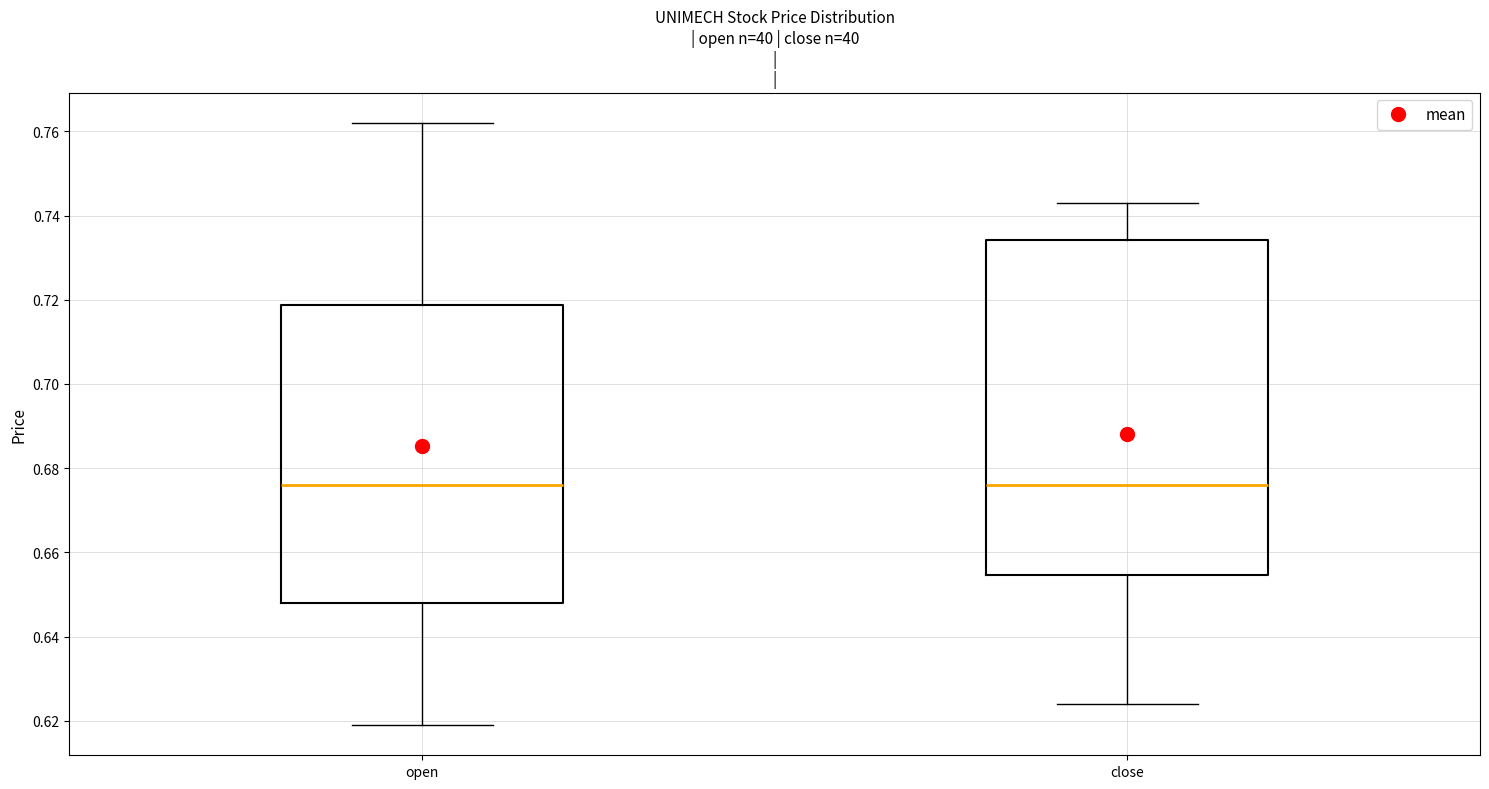

Reading left to right, read every box against the y-axis: the position of its median line, the range the box covers, and the ends of its whiskers. The values are not printed on the chart, so give them approximately, as read against the axis.

open: median 0.676, box 0.648 to 0.718, whiskers 0.620 to 0.762
close: median 0.676, box 0.654 to 0.734, whiskers 0.624 to 0.744